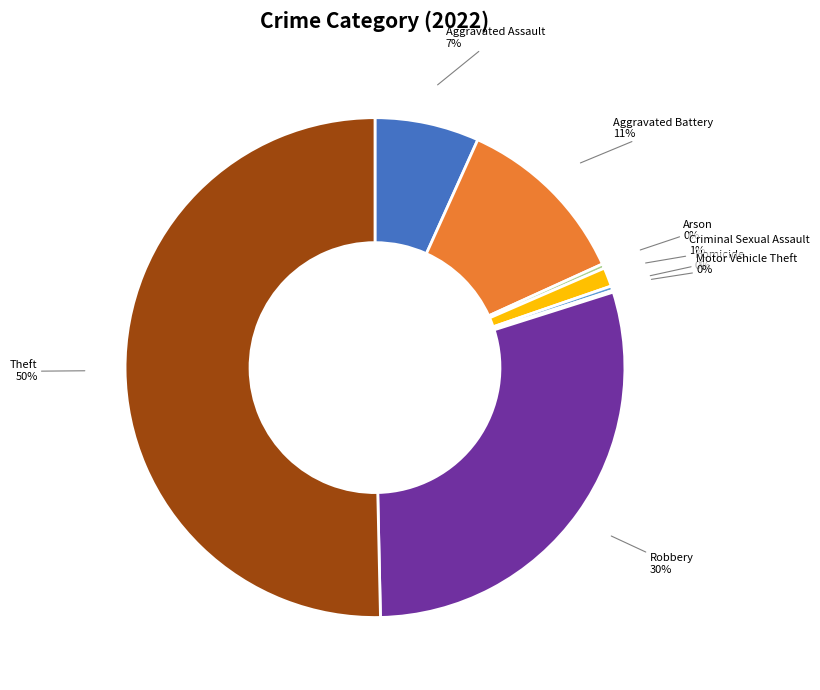

Is the sum of Theft and Criminal Sexual Assault greater than half?

Yes